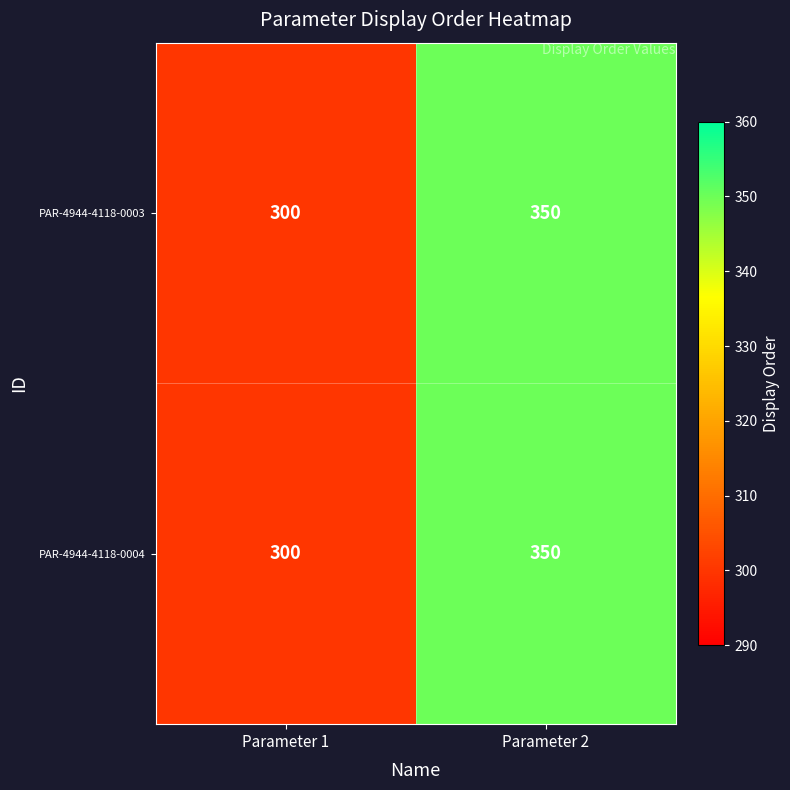

Rank the categories by PAR-4944-4118-0003 value from lowest to highest.

Parameter 1, Parameter 2